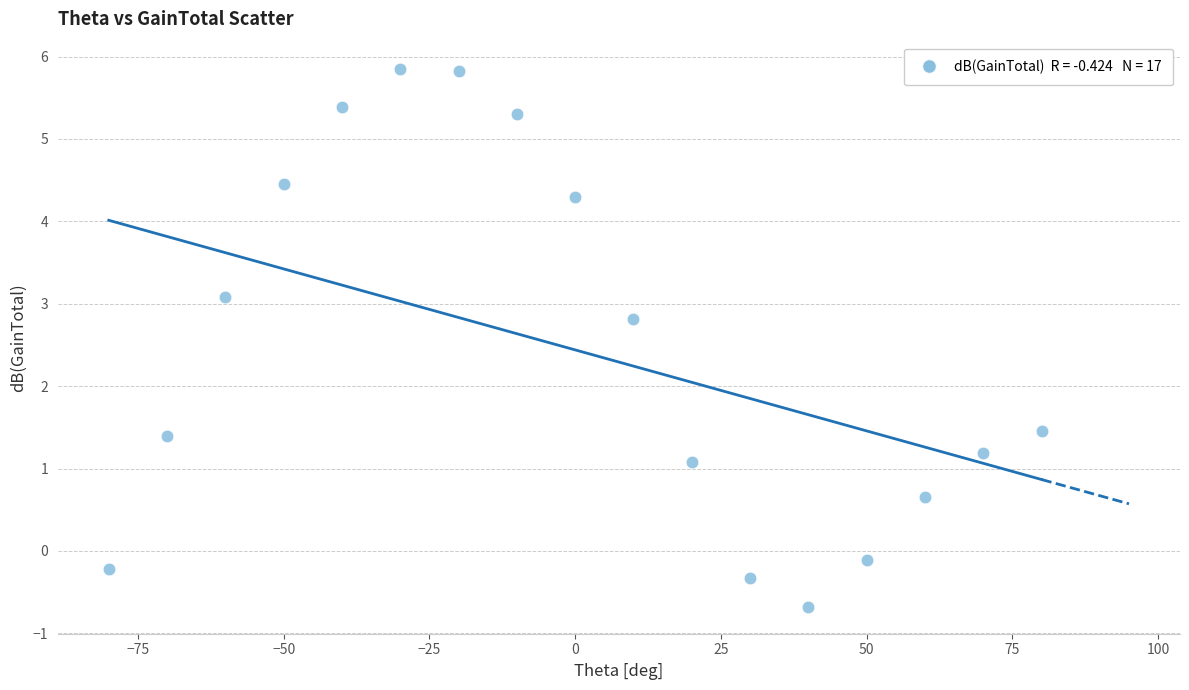

What is the range of X values (max minus min)?

160.0